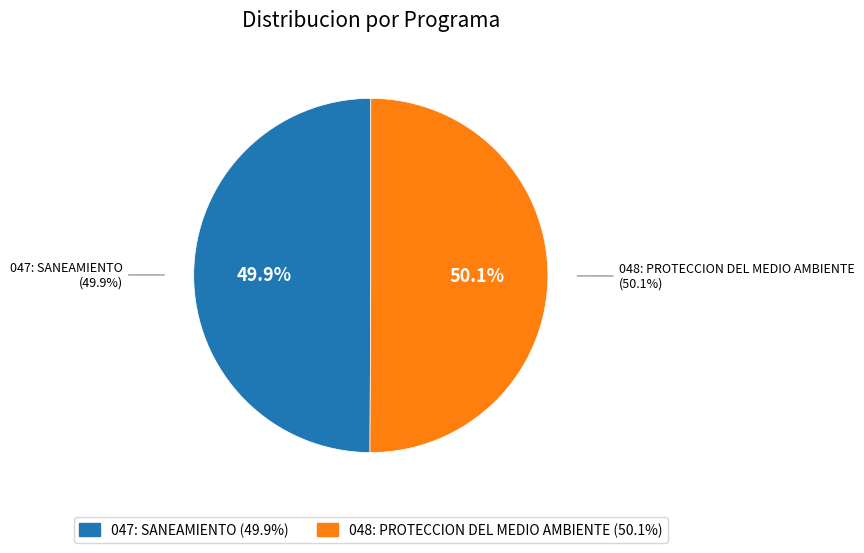

What is the smallest slice in the pie chart?

047: SANEAMIENTO